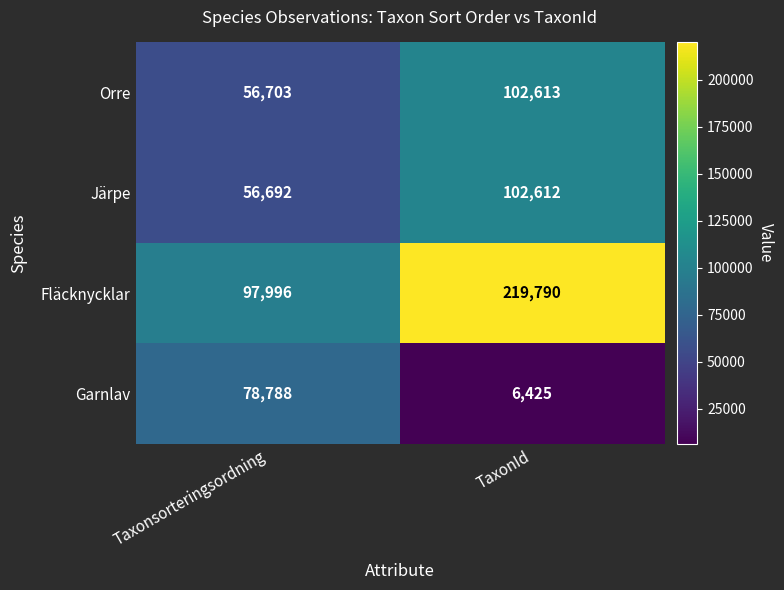

Reading left to right, list all the values displayed in this chart.

Orre: Taxonsorteringsordning=56703	TaxonId=102613
Järpe: Taxonsorteringsordning=56692	TaxonId=102612
Fläcknycklar: Taxonsorteringsordning=97996	TaxonId=219790
Garnlav: Taxonsorteringsordning=78788	TaxonId=6425